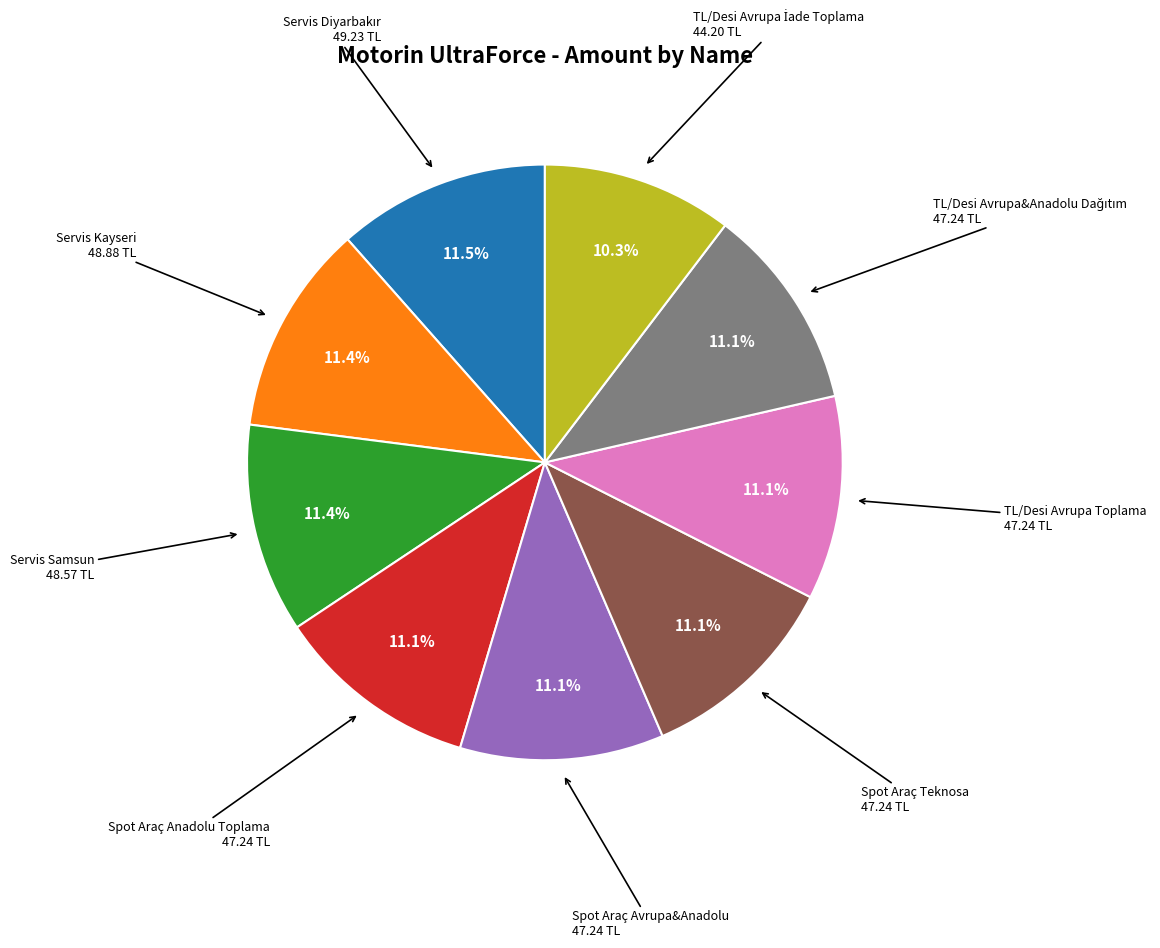

Is there a majority slice in this chart?

No